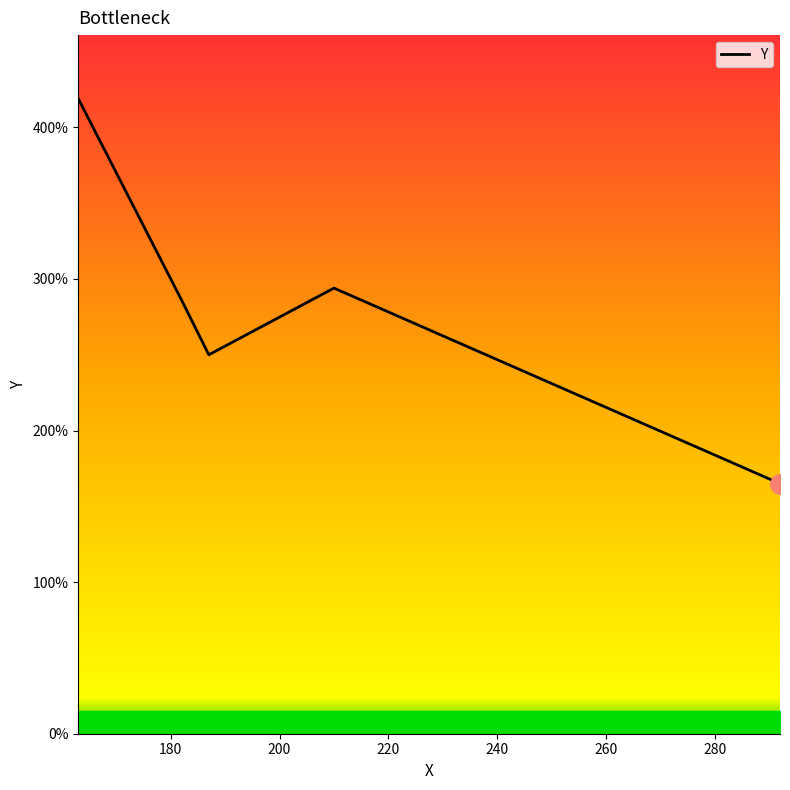

At which category does the chart reach its minimum across all series?

292